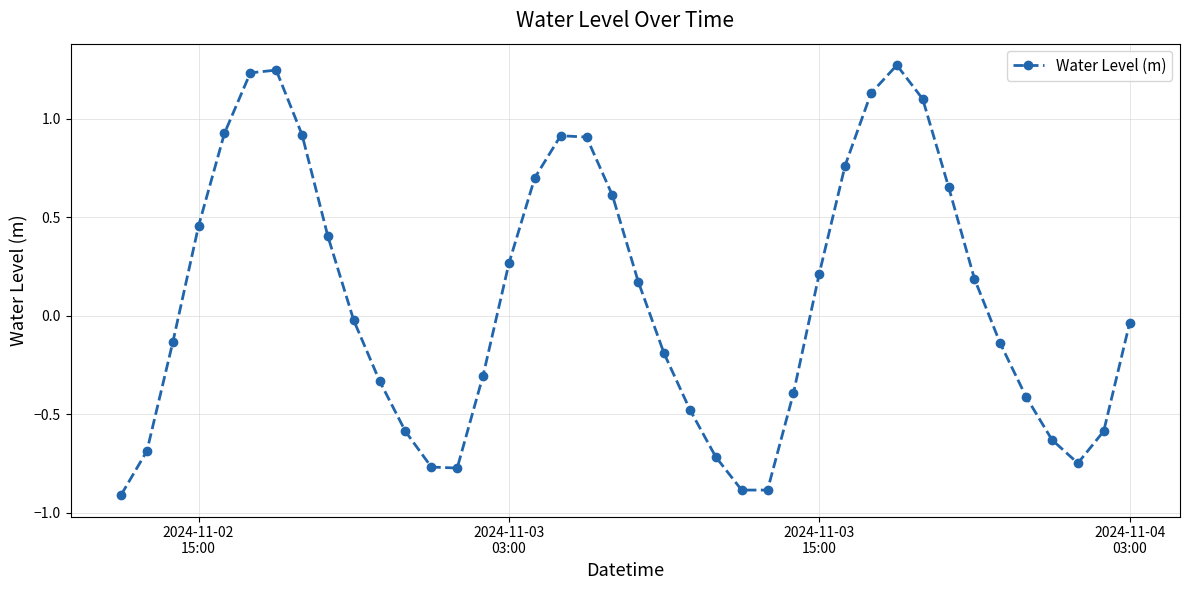

What is the smallest value displayed?

-0.9